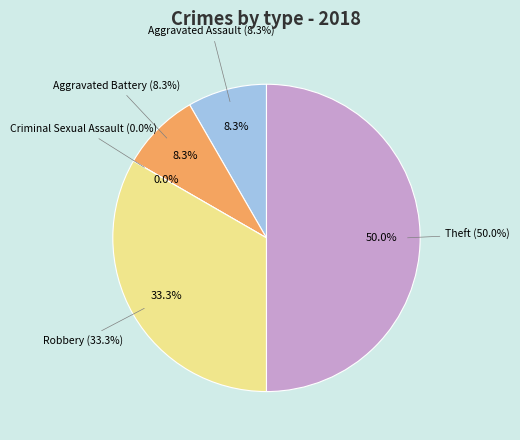

Rank the categories by value from lowest to highest.

Criminal Sexual Assault, Aggravated Assault, Aggravated Battery, Robbery, Theft